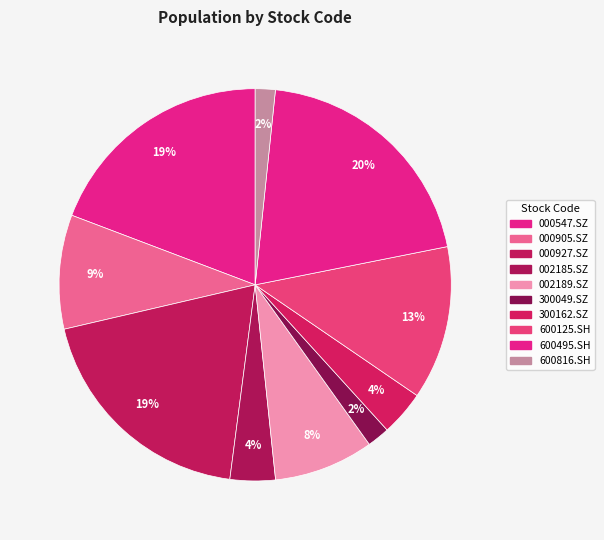

Count the number of slices in the pie.

10